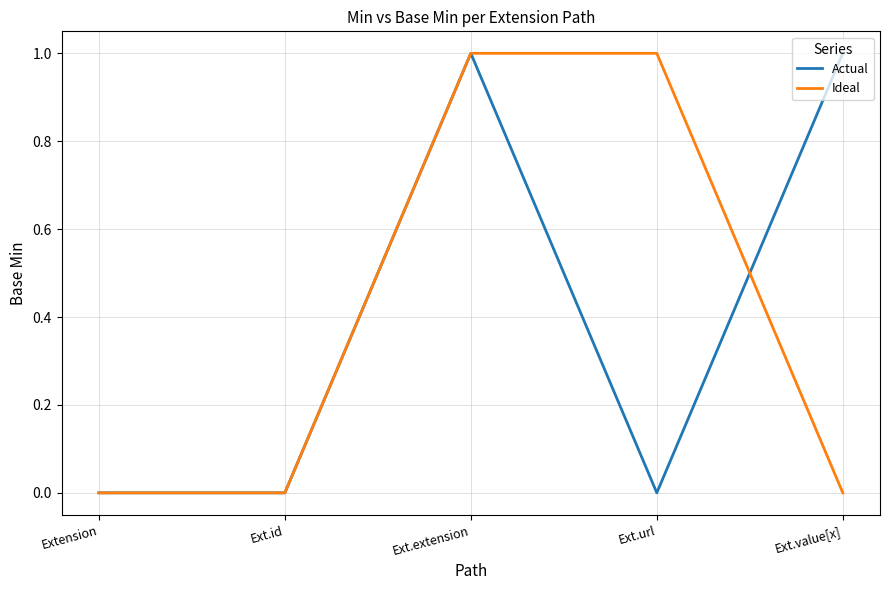

Does the chart display data point markers on the line(s)?

No